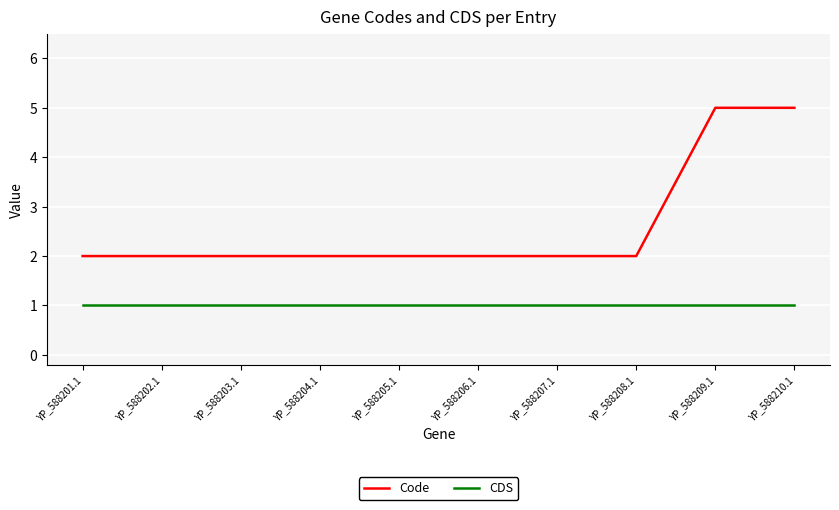

True or false: Code and CDS cross at least once.

False